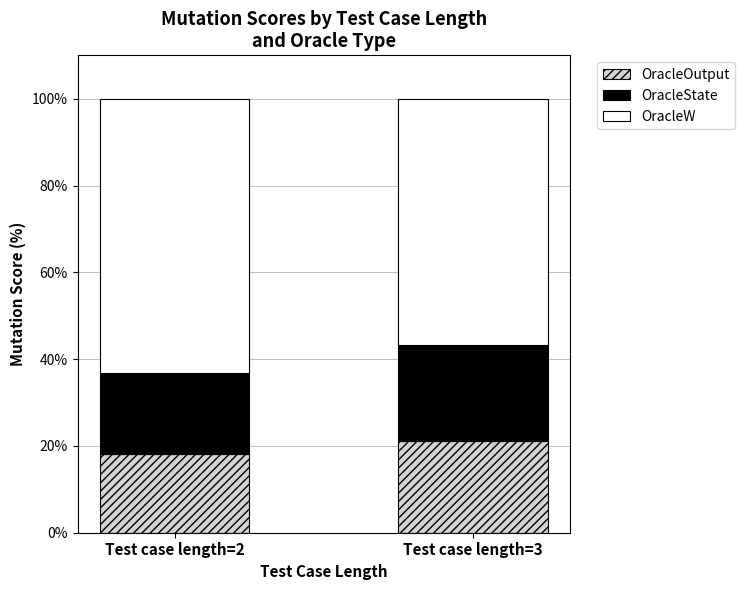

What is the total value across all series at Test case length=3?

100.0